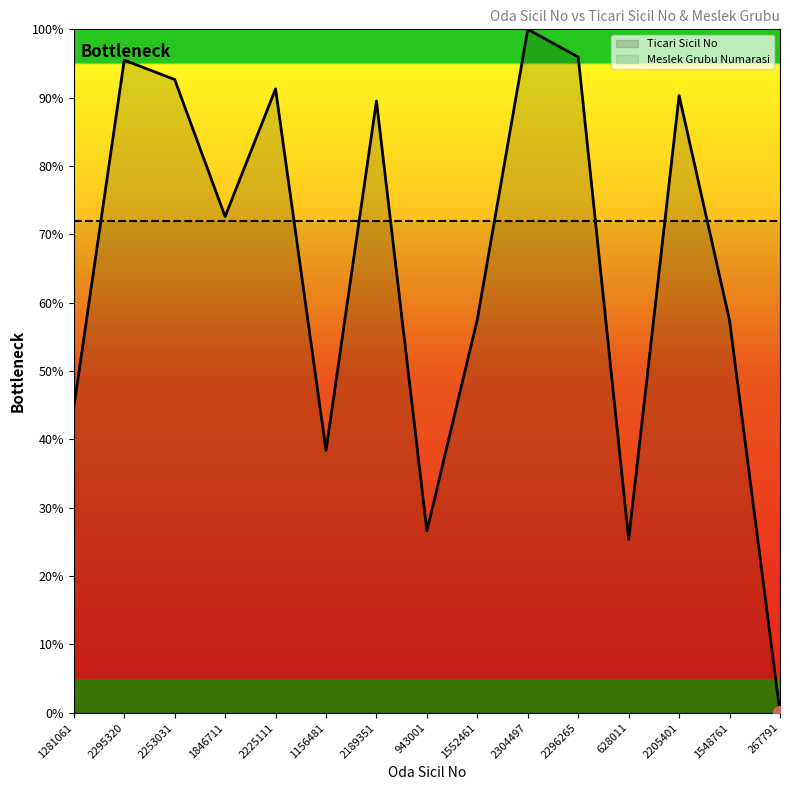

How many lines are shown in the chart?

1